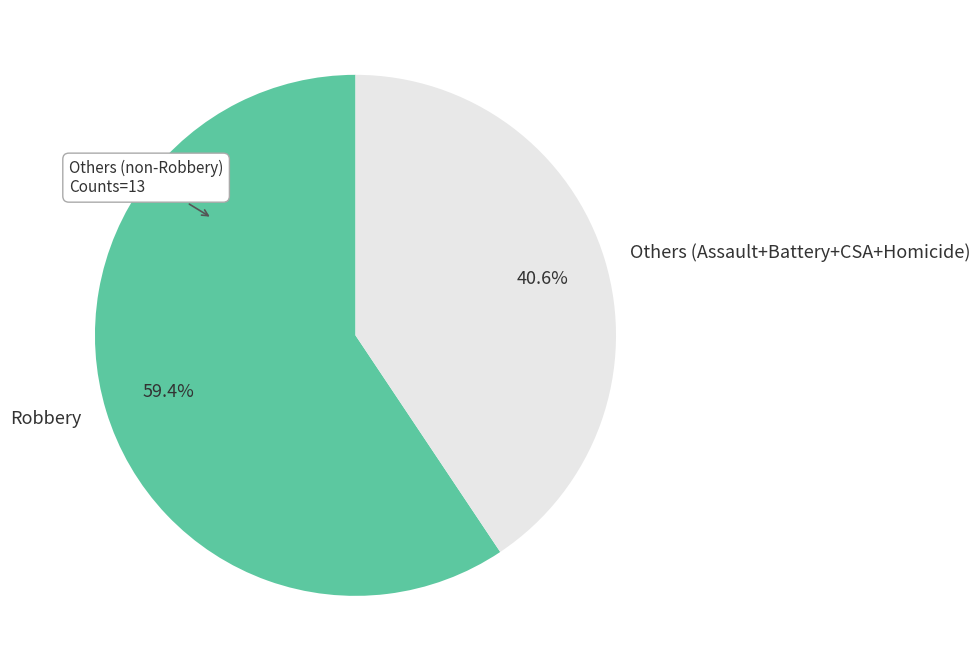

Which slice is the smallest?

Others